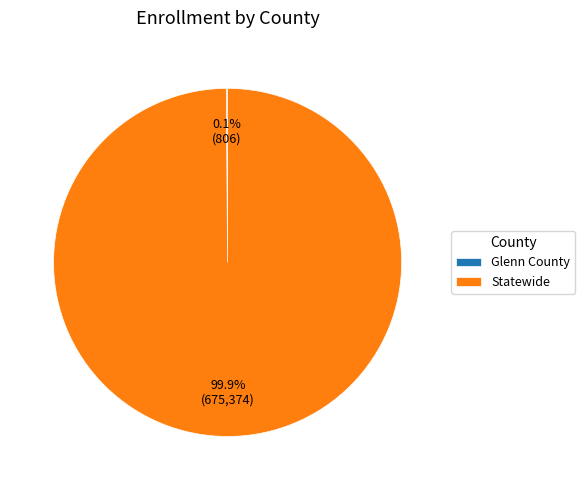

Is there a majority slice in this chart?

Yes